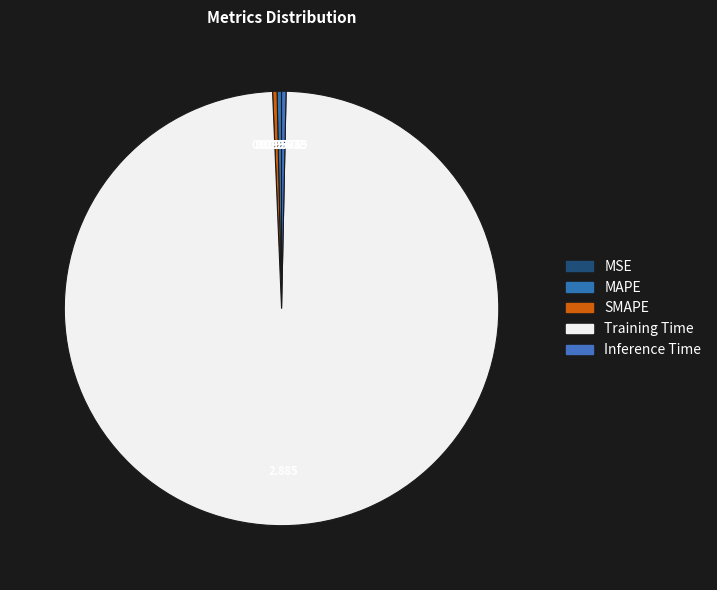

Which slice represents more than half of the pie?

Training Time